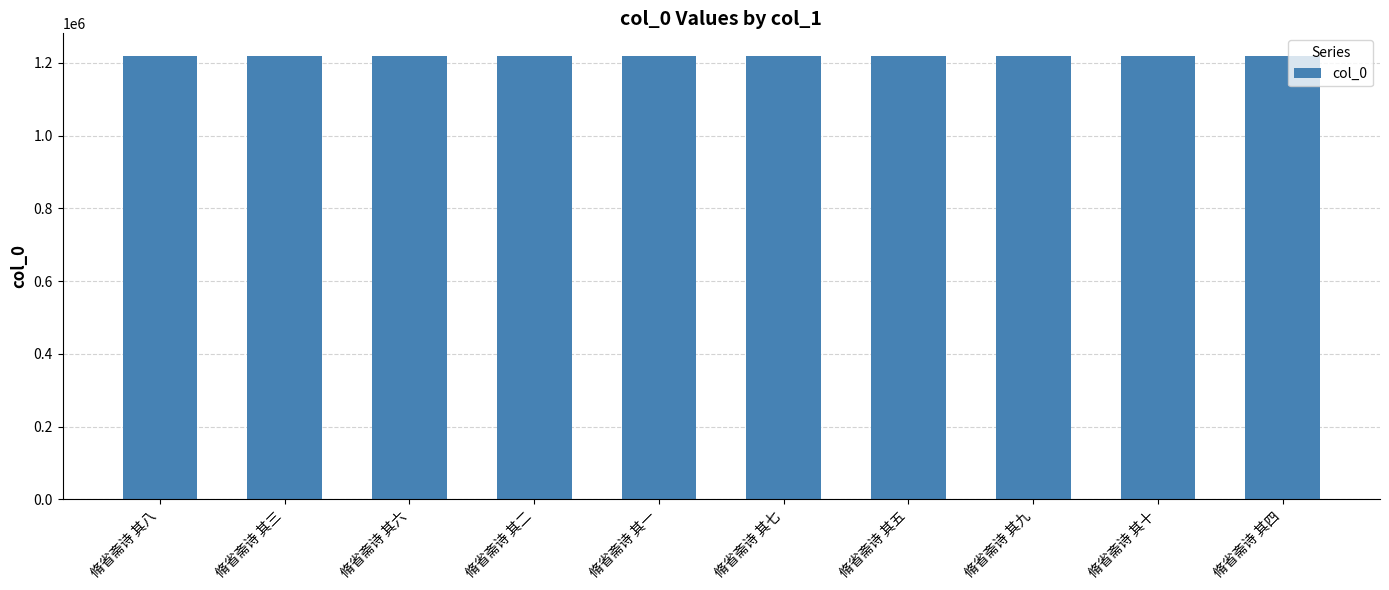

What is the minimum value shown in the chart?

1220268